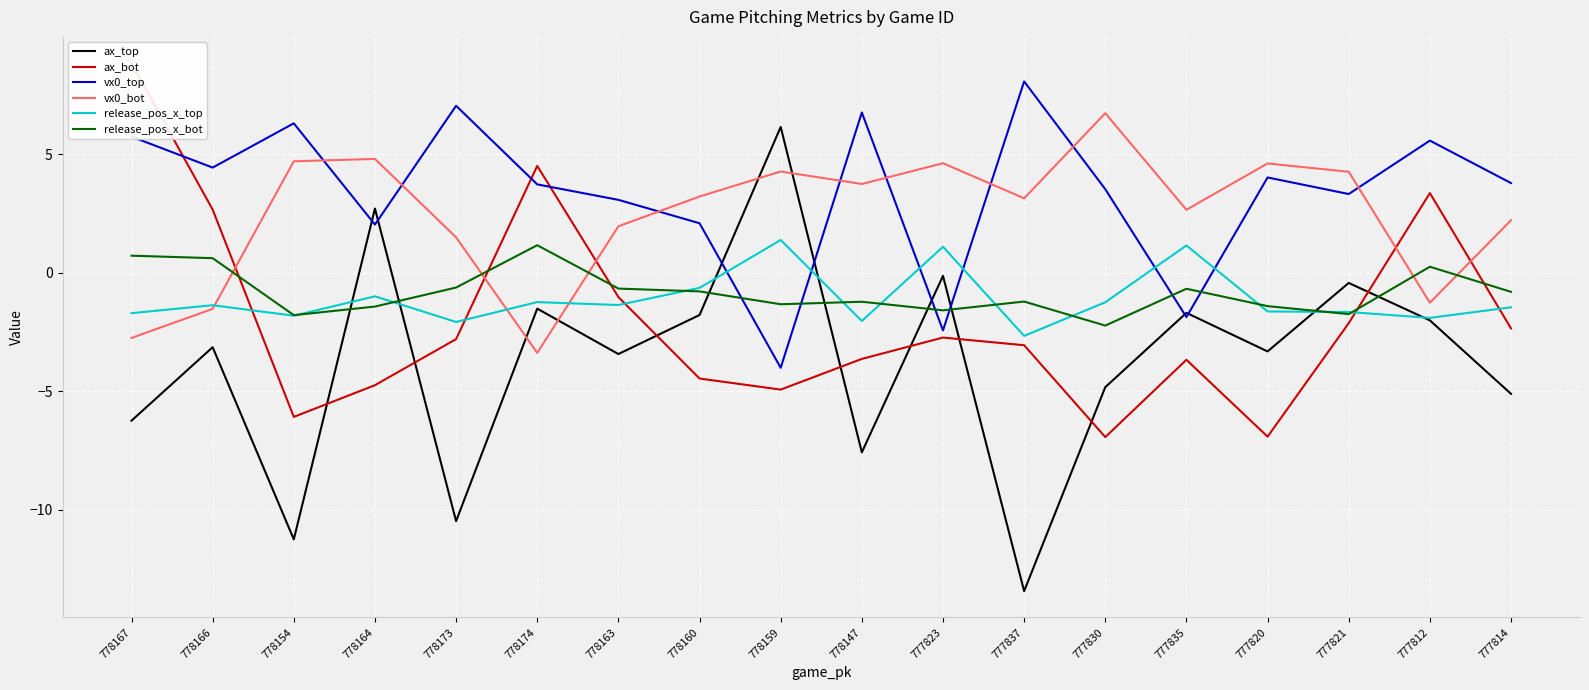

Which series changed the most between 778159 and 777823?

ax_top